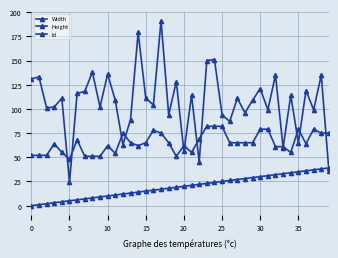

Where does the Id series first go above 20?

21